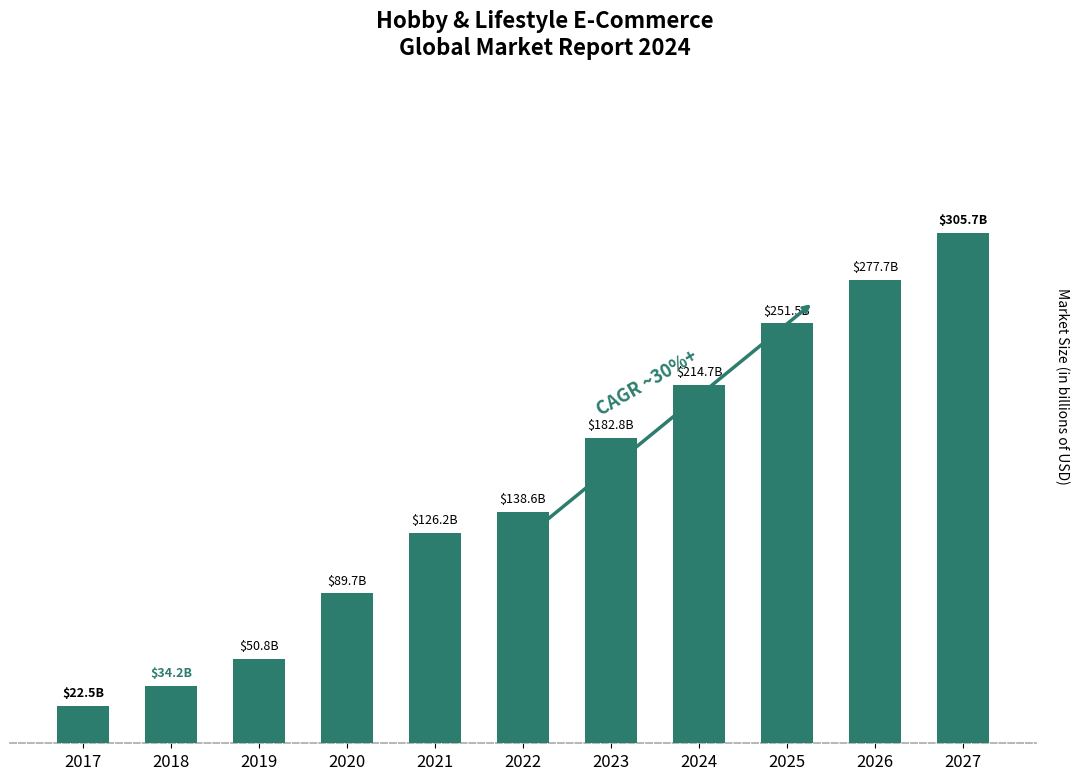

Rank the categories by value from highest to lowest.

2027, 2026, 2025, 2024, 2023, 2022, 2021, 2020, 2019, 2018, 2017